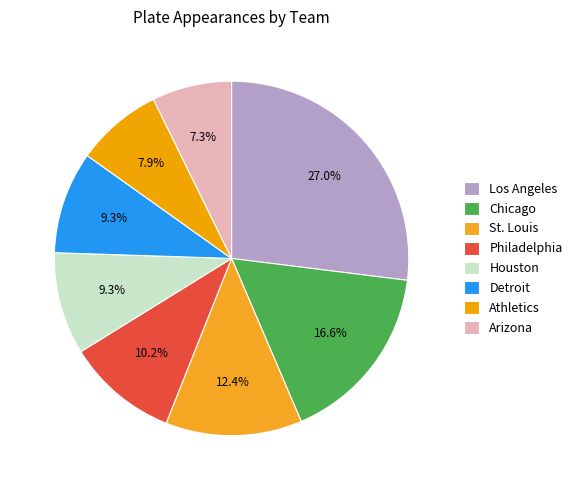

Count the number of slices in the pie.

8